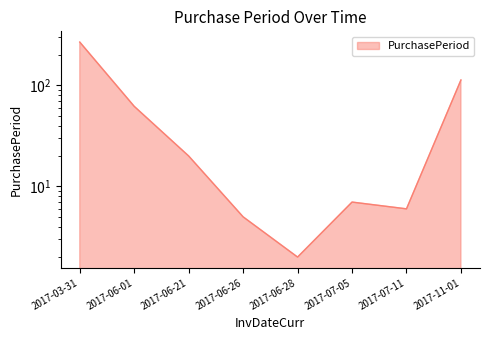

Reading left to right, extract all data points from this chart.

2017-03-31=268	2017-06-01=62	2017-06-21=20	2017-06-26=5	2017-06-28=2	2017-07-05=7	2017-07-11=6	2017-11-01=113